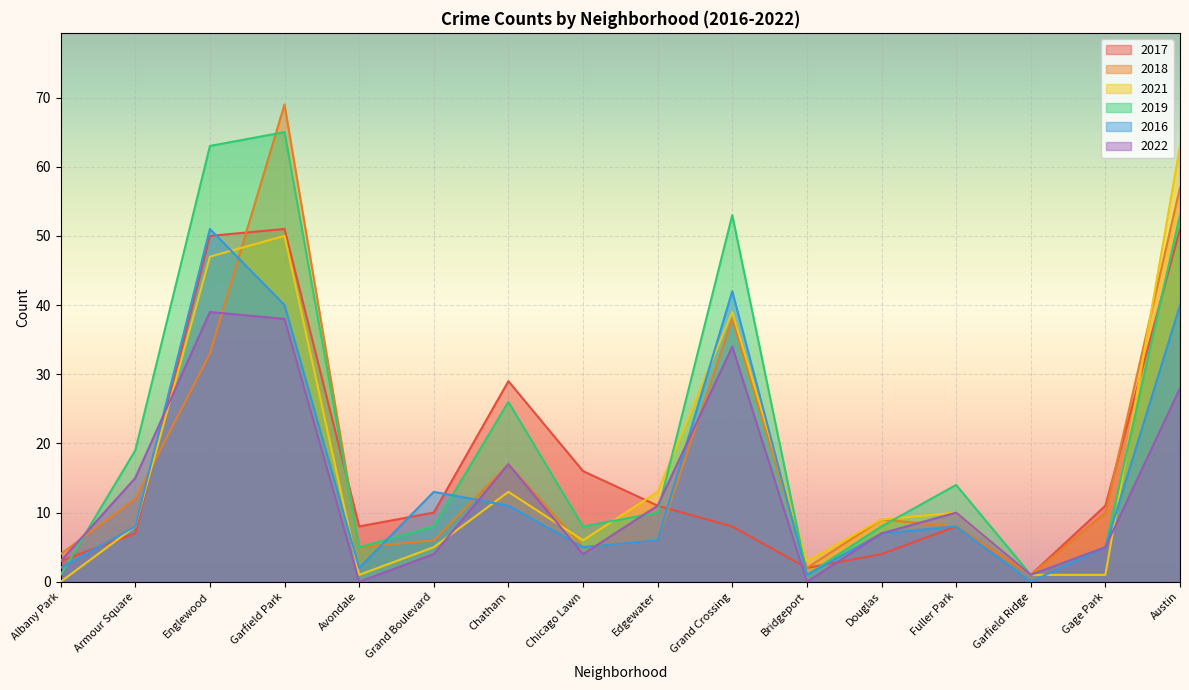

Between which two adjacent categories do 2019 and 2017 first intersect?

Albany Park and Armour Square